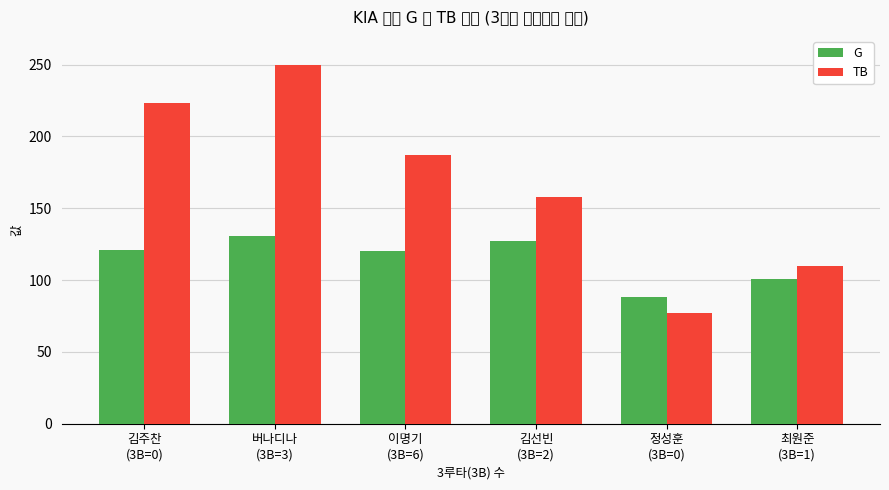

What is the average value of the G series?

115